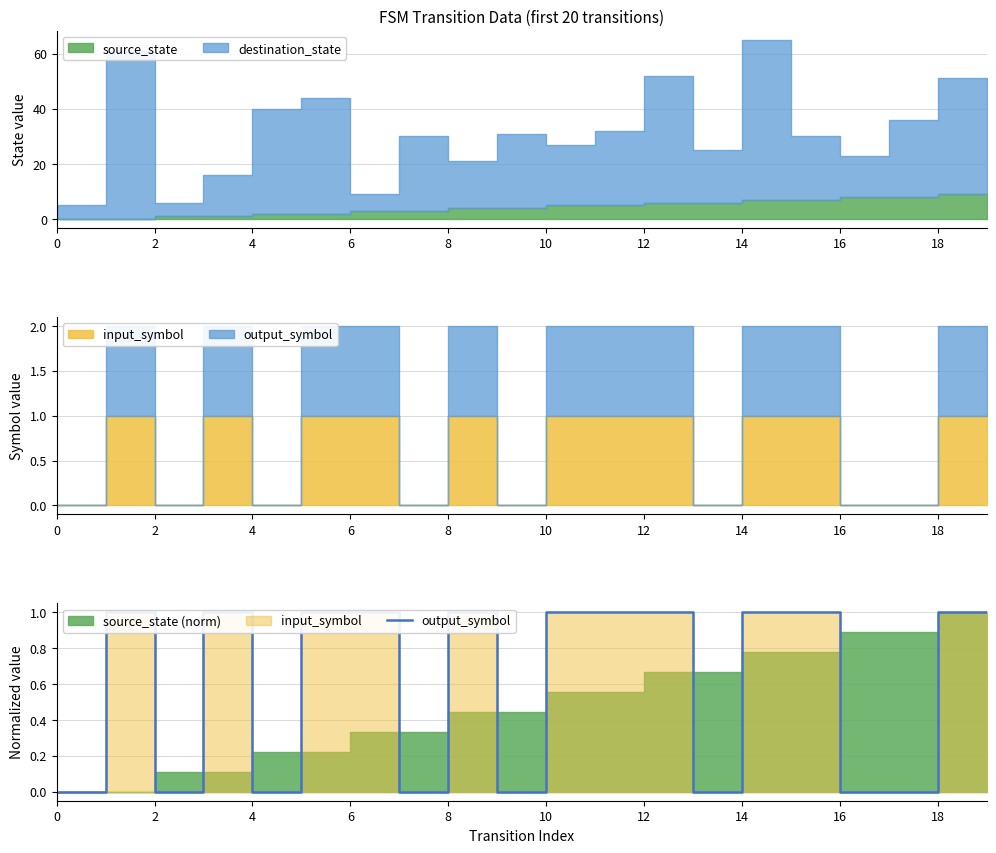

How many points are higher than both their immediate neighbors (excluding endpoints)?

3